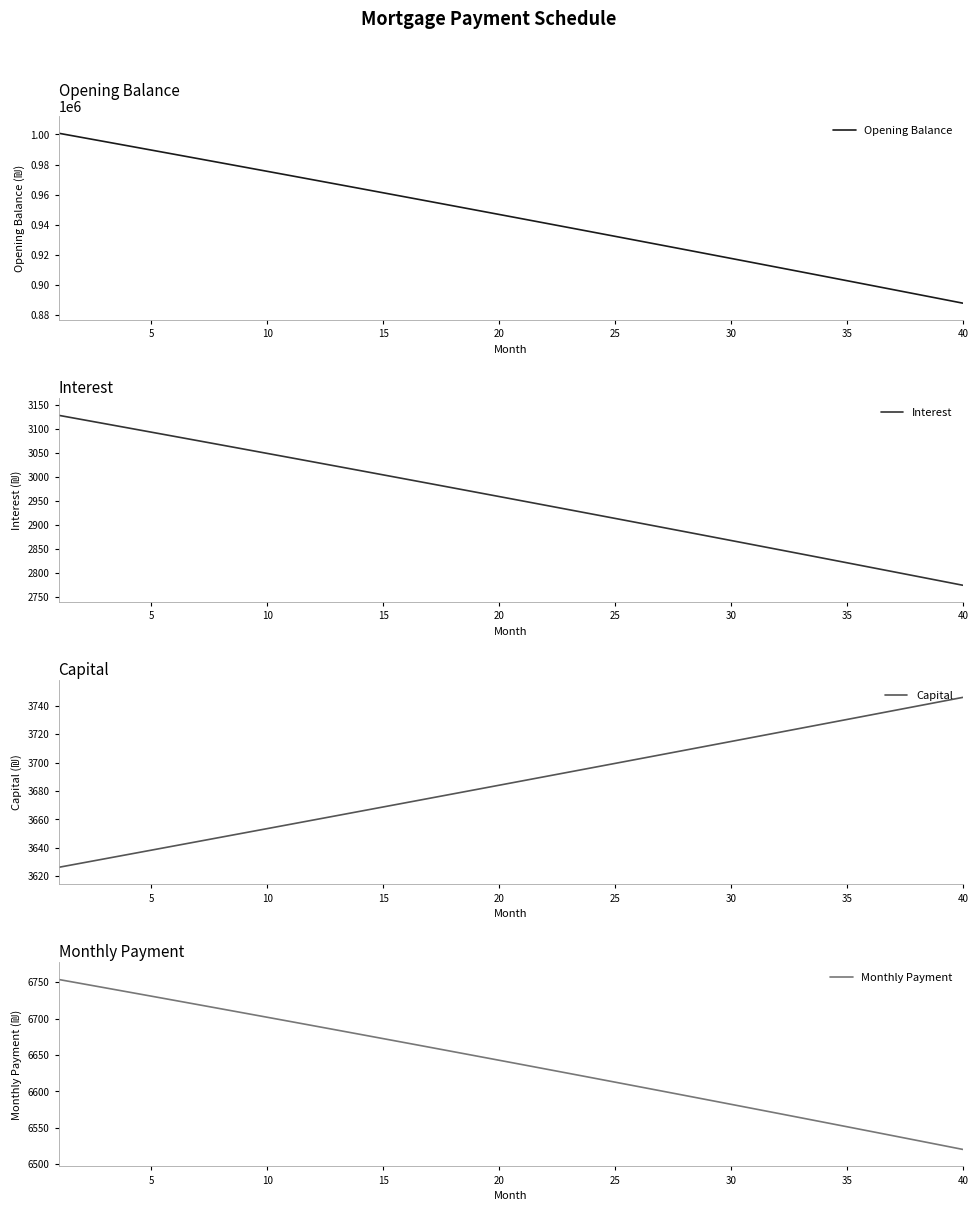

What is the highest value of the Opening Balance series?

1000833.3